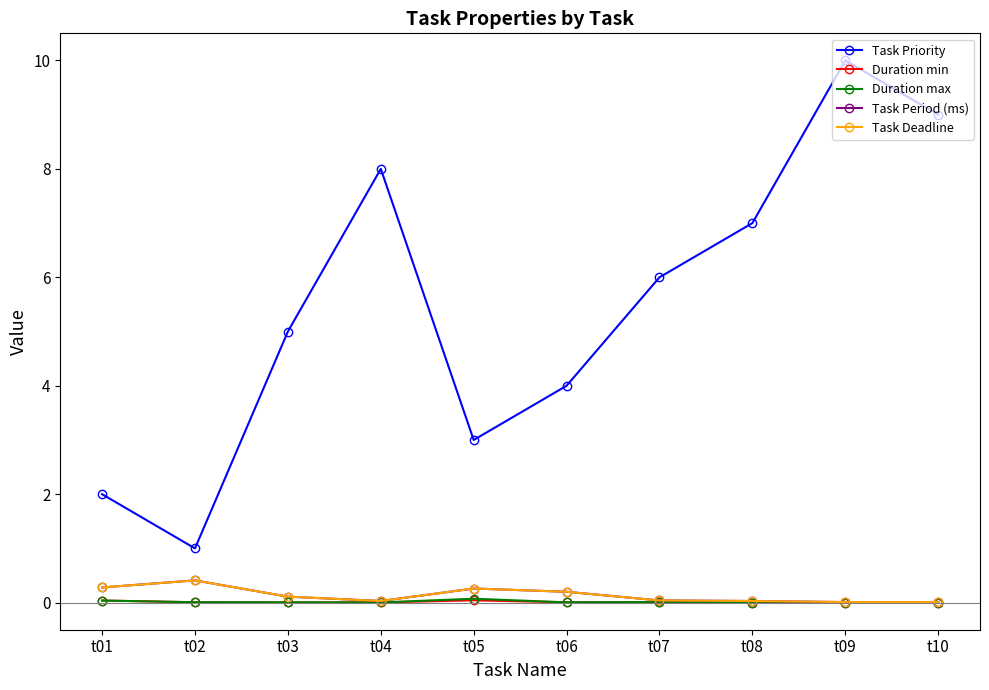

Reading left to right, list all the values displayed in this chart.

Task Priority: t01=2.0	t02=1.0	t03=5.0	t04=8.0	t05=3.0	t06=4.0	t07=6.0	t08=7.0	t09=10.0	t10=9.0
Duration min: t01=0.0	t02=0.0	t03=0.0	t04=0.0	t05=0.0	t06=0.0	t07=0.0	t08=0.0	t09=0.0	t10=0.0
Duration max: t01=0.0	t02=0.0	t03=0.0	t04=0.0	t05=0.1	t06=0.0	t07=0.0	t08=0.0	t09=0.0	t10=0.0
Task Period (ms): t01=0.3	t02=0.4	t03=0.1	t04=0.0	t05=0.3	t06=0.2	t07=0.0	t08=0.0	t09=0.0	t10=0.0
Task Deadline: t01=0.3	t02=0.4	t03=0.1	t04=0.0	t05=0.3	t06=0.2	t07=0.0	t08=0.0	t09=0.0	t10=0.0